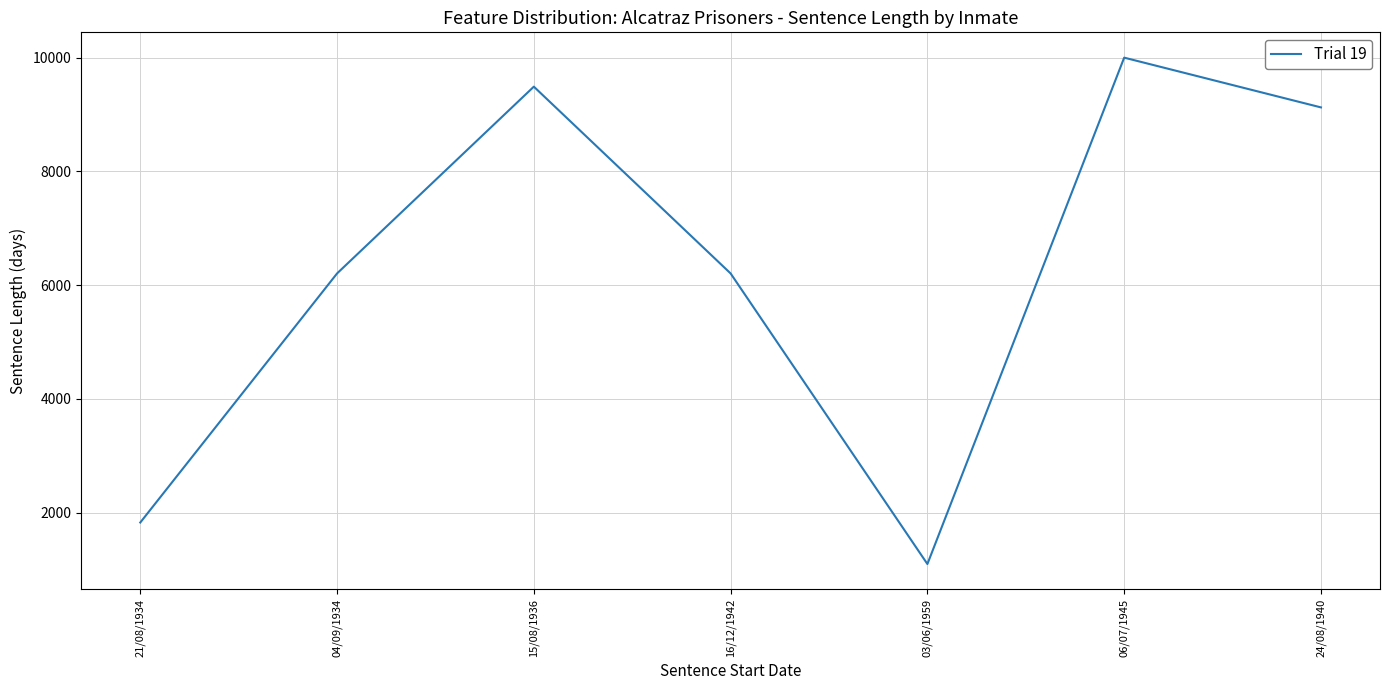

Reading left to right, list all the values displayed in this chart.

21/08/1934=1825	04/09/1934=6205	15/08/1936=9490	16/12/1942=6205	03/06/1959=1095	06/07/1945=10000	24/08/1940=9125